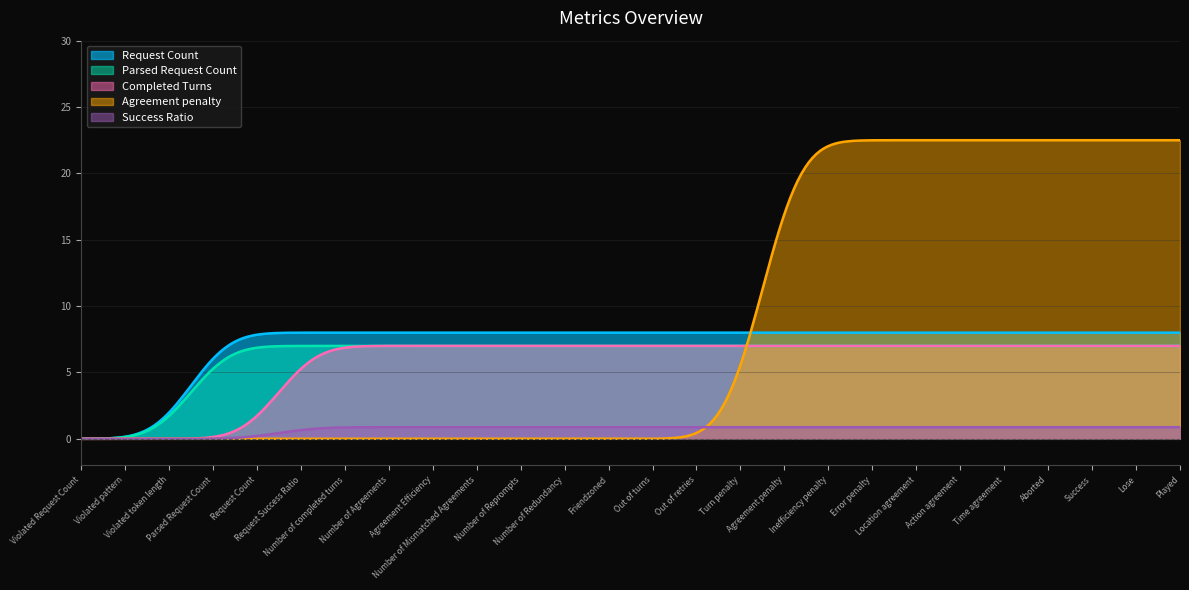

What is the label of the 5th point from the left?

Request Count